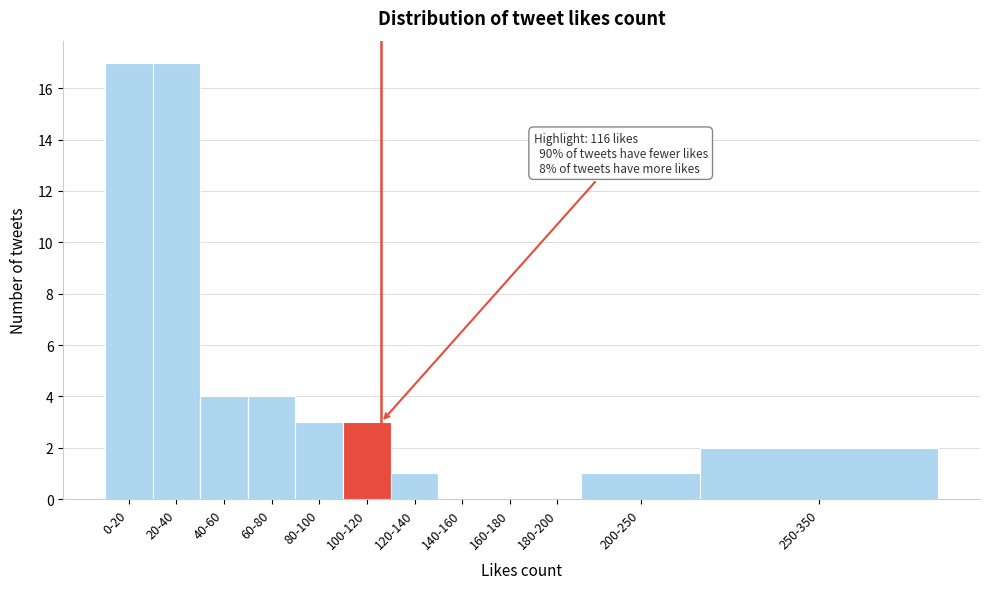

Reading left to right, what are all the values shown in this chart?

0-20=17	20-40=17	40-60=4	60-80=4	80-100=3	100-120=3	120-140=1	140-160=0	160-180=0	180-200=0	200-250=1	250-350=2